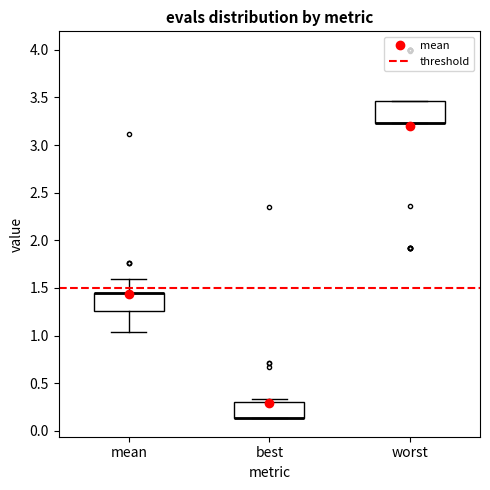

Where is the lower edge of the box for best on the y-axis? The values are not printed on the chart, so give them approximately, as read against the axis.

0.15